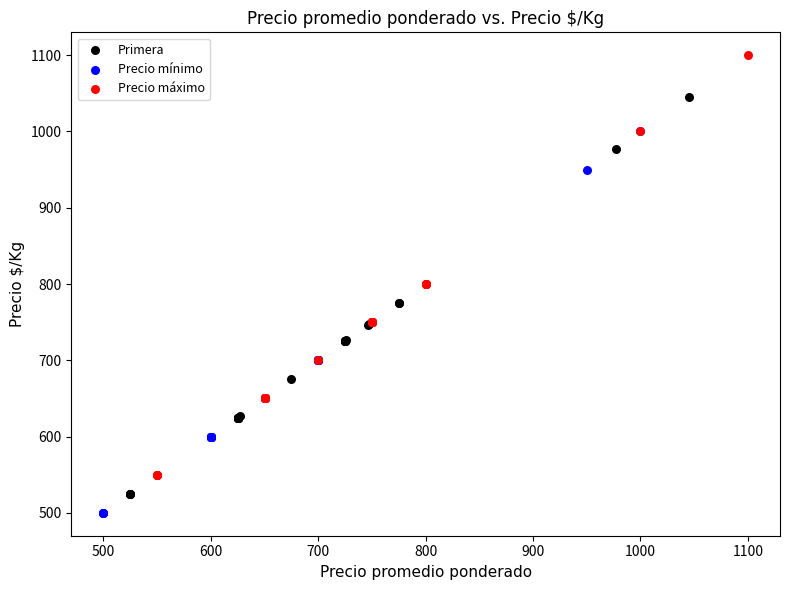

Which series reaches the maximum Y coordinate?

Precio máximo